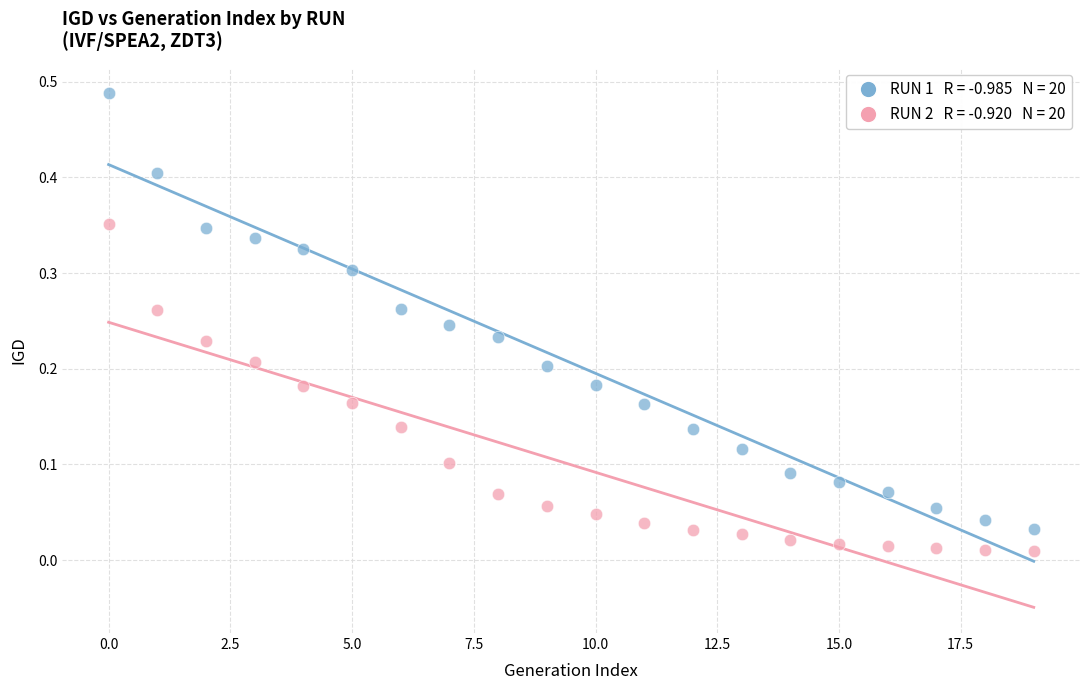

Count the number of points in this scatter plot.

40